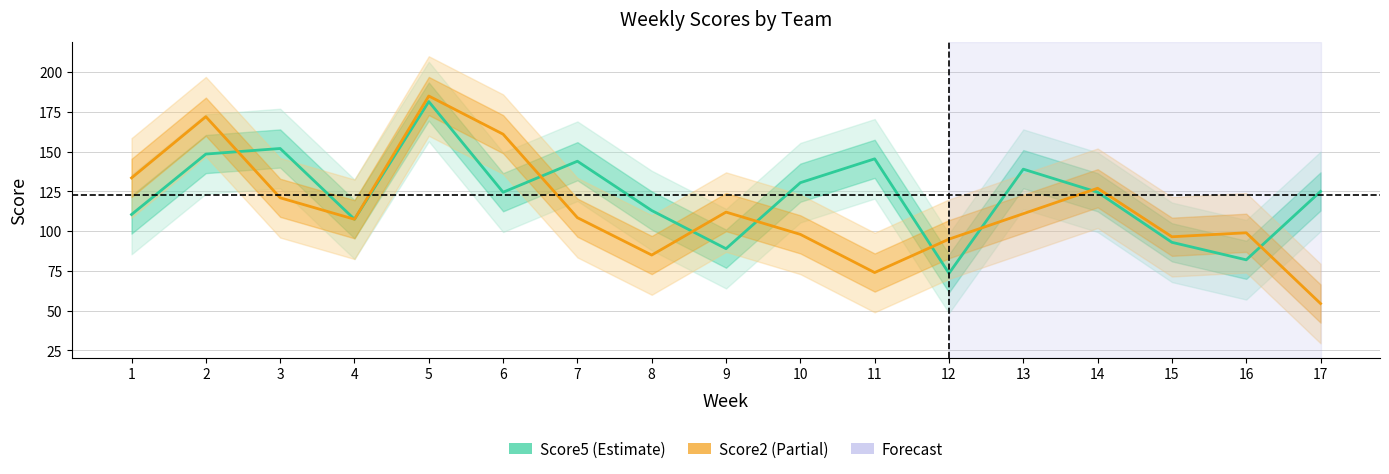

How many intersections are there between Score2 (Opponent) and Score5 (Team 5)?

8